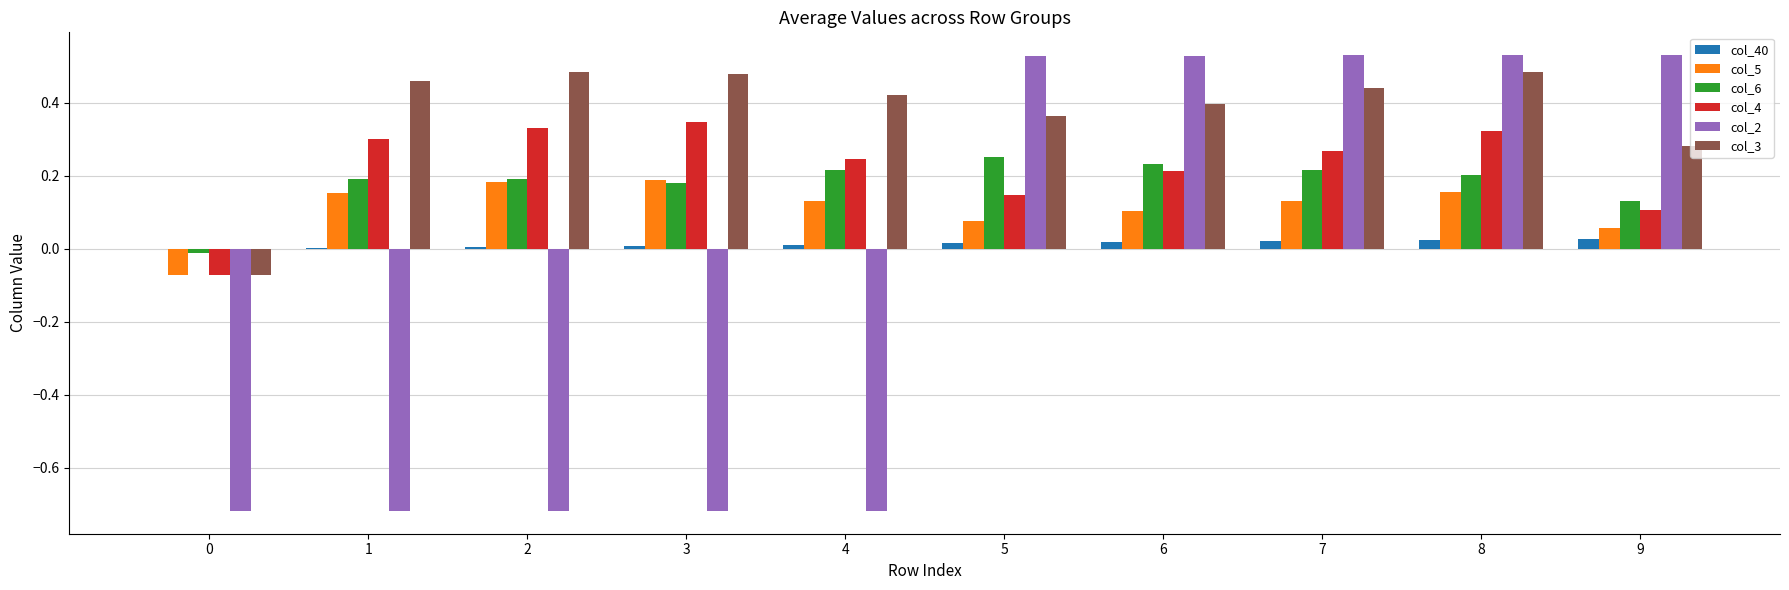

At which label does col_6 reach its peak?

5